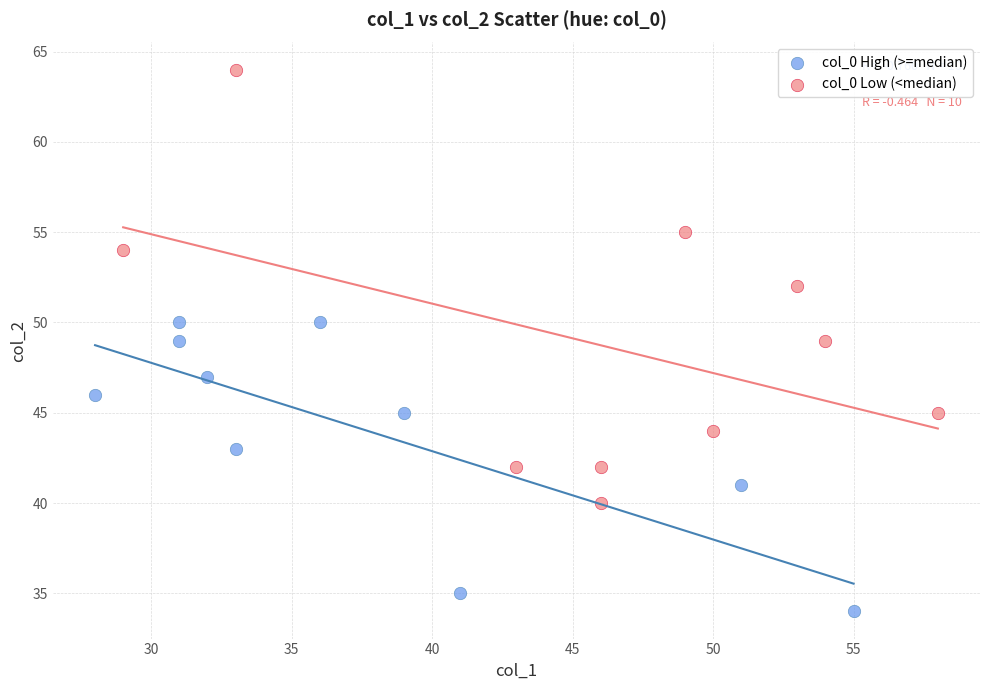

Which series contains the lowest Y value?

col_0 High (>=median)